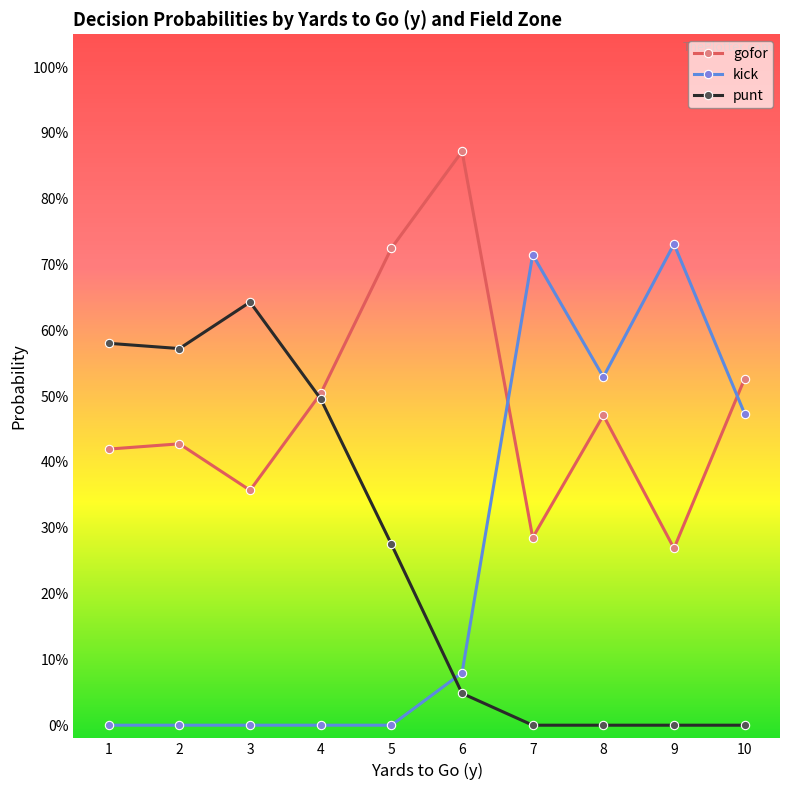

What is the average value of the gofor series?

0.5